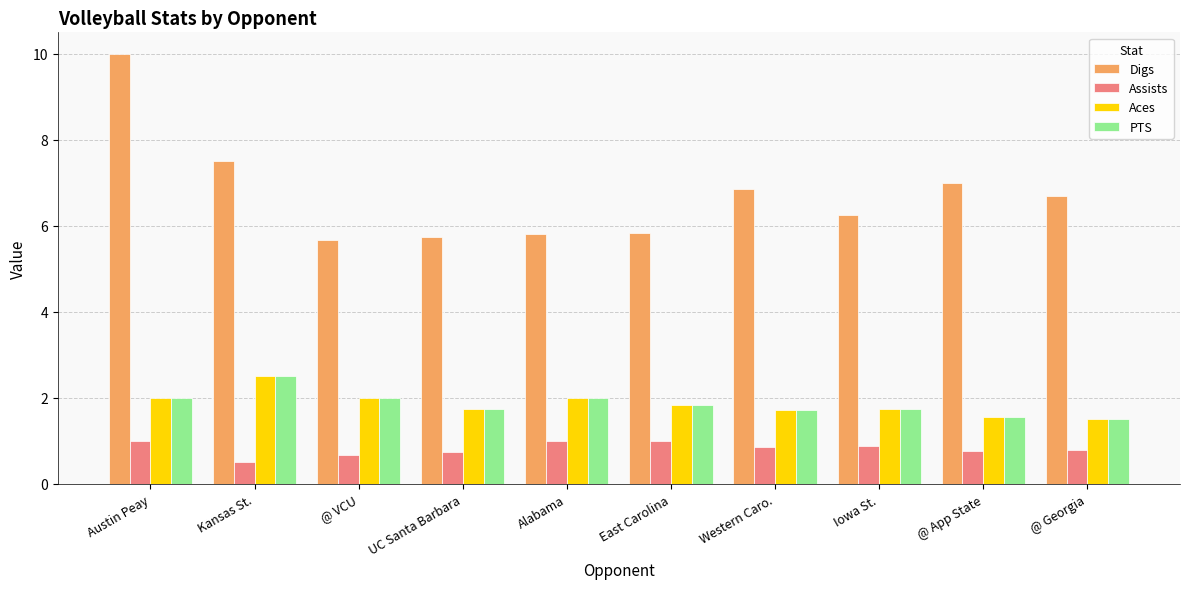

Which series changed the most between @ VCU and @ Georgia?

Digs